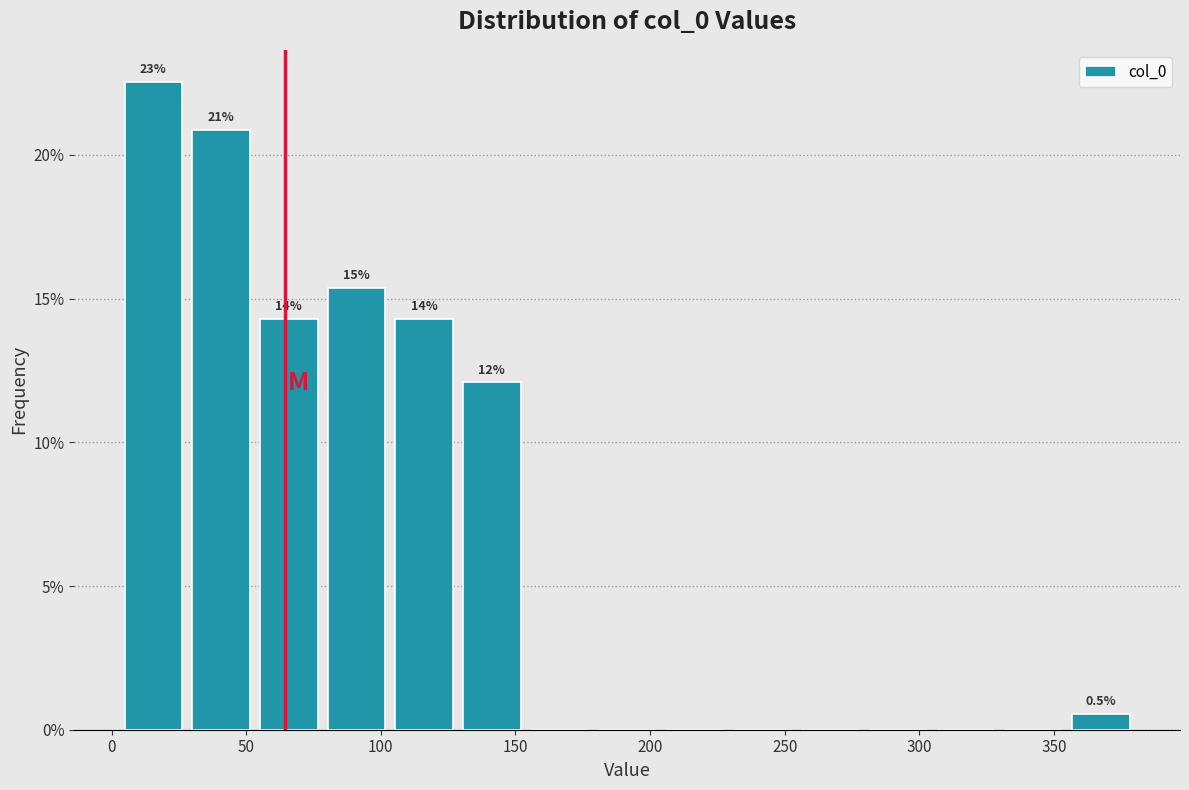

Over which range of the x-axis is the bar tallest?

5 to 30